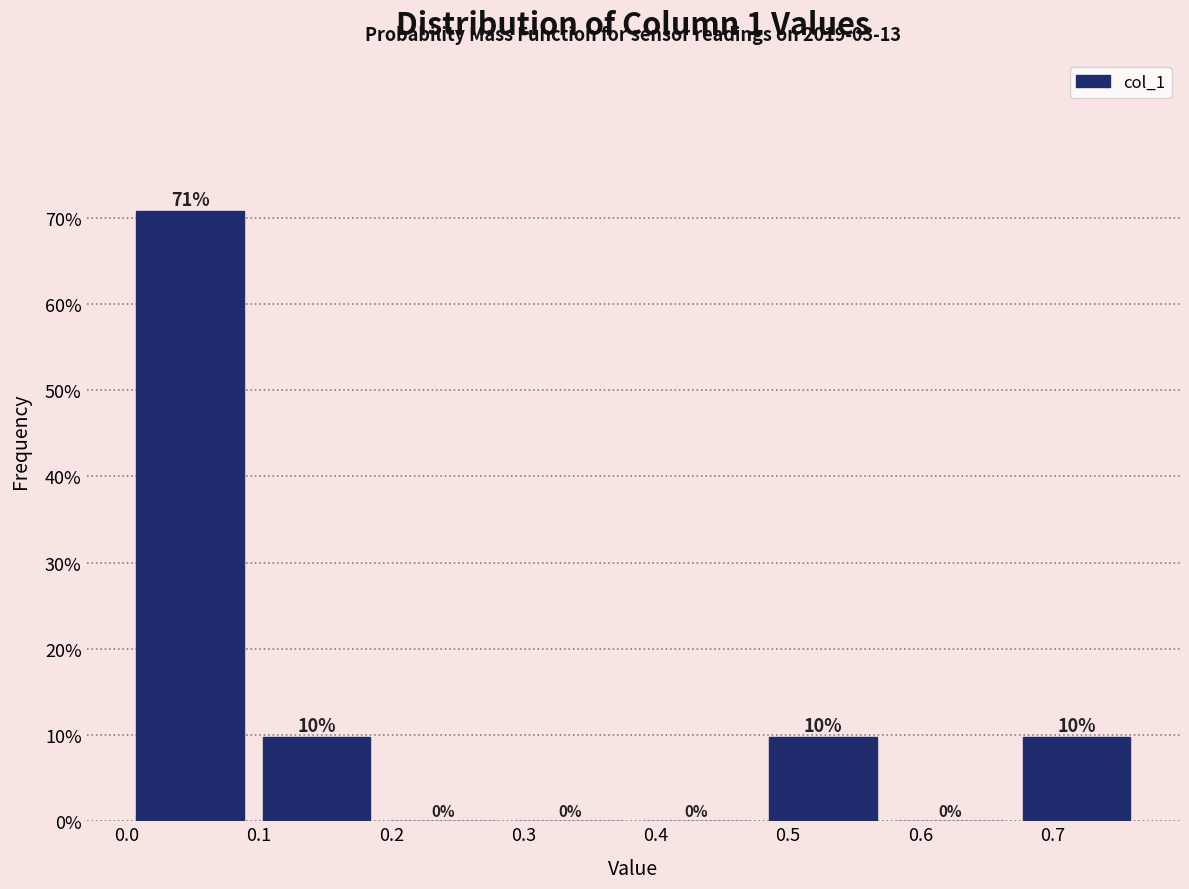

Over which range of the x-axis is the bar tallest?

0.00 to 0.10